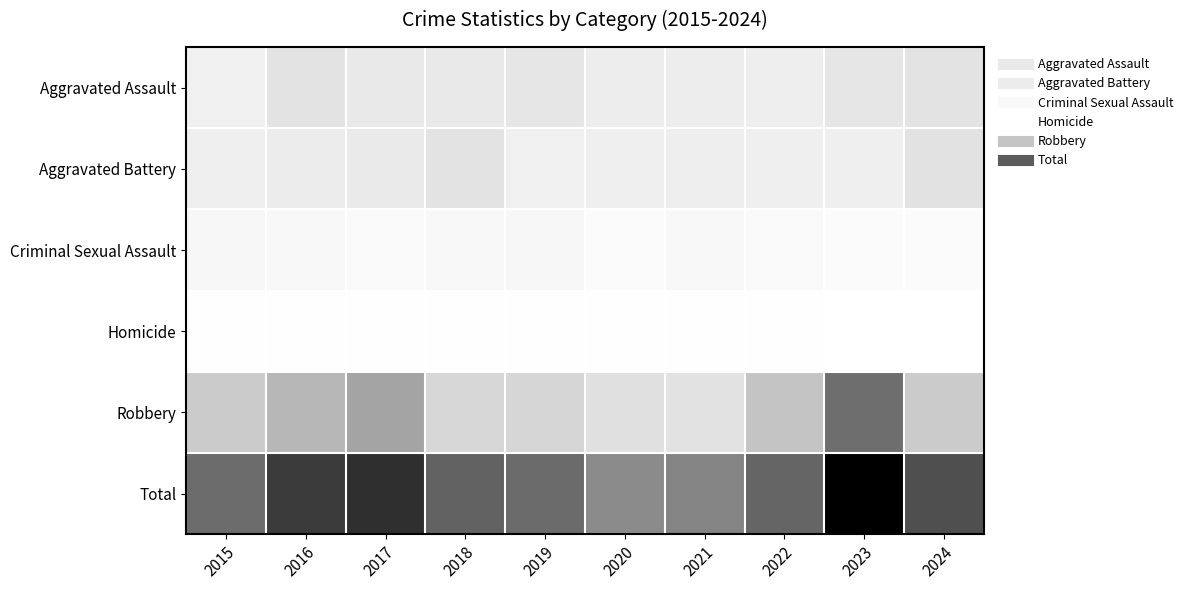

Which series has the widest spread of values?

Total